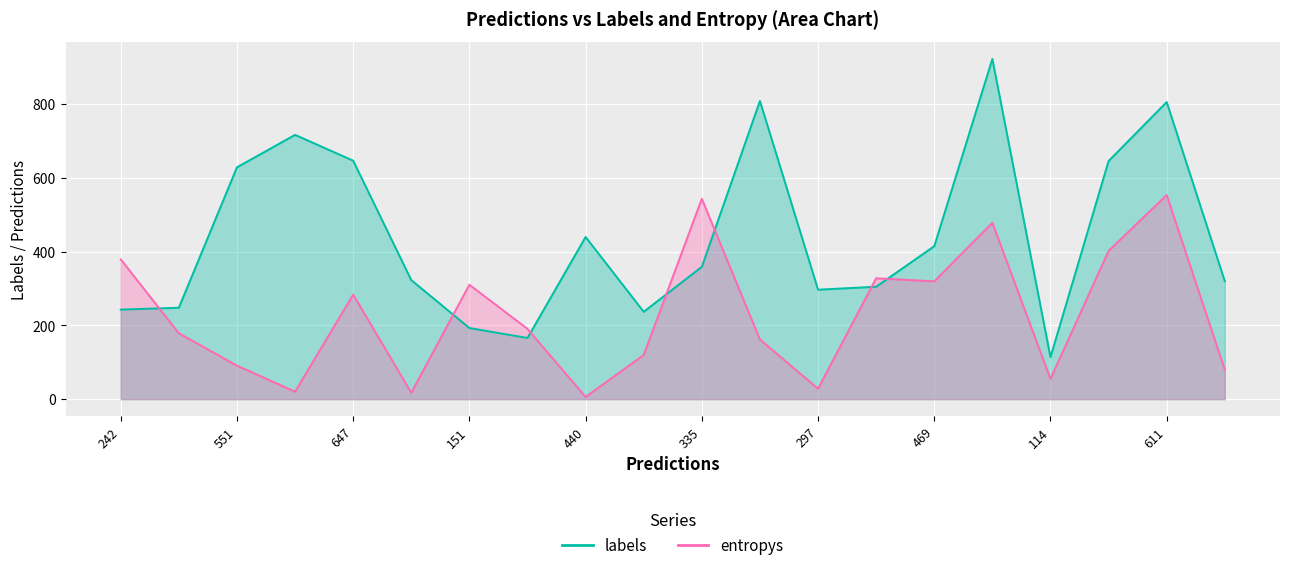

Is it true that labels equals 211.0 at 435?

False